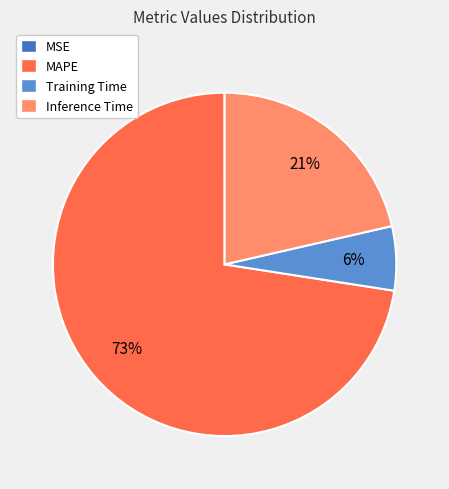

True or false: MAPE accounts for 59% of the total.

False